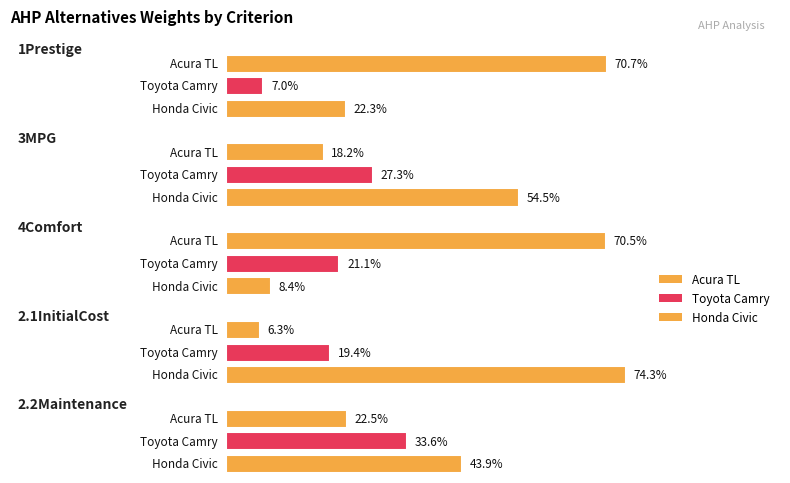

Which series has the largest total across all categories?

3Honda Civic